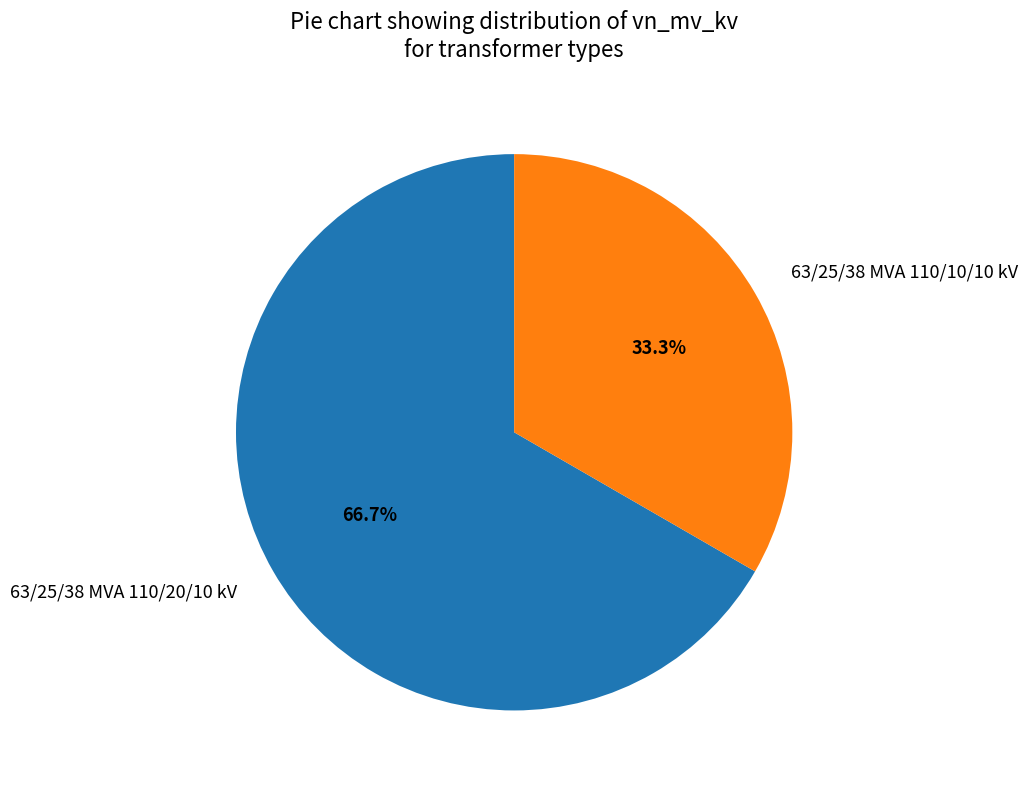

What is the smallest slice in the pie chart?

63/25/38 MVA 110/10/10 kV